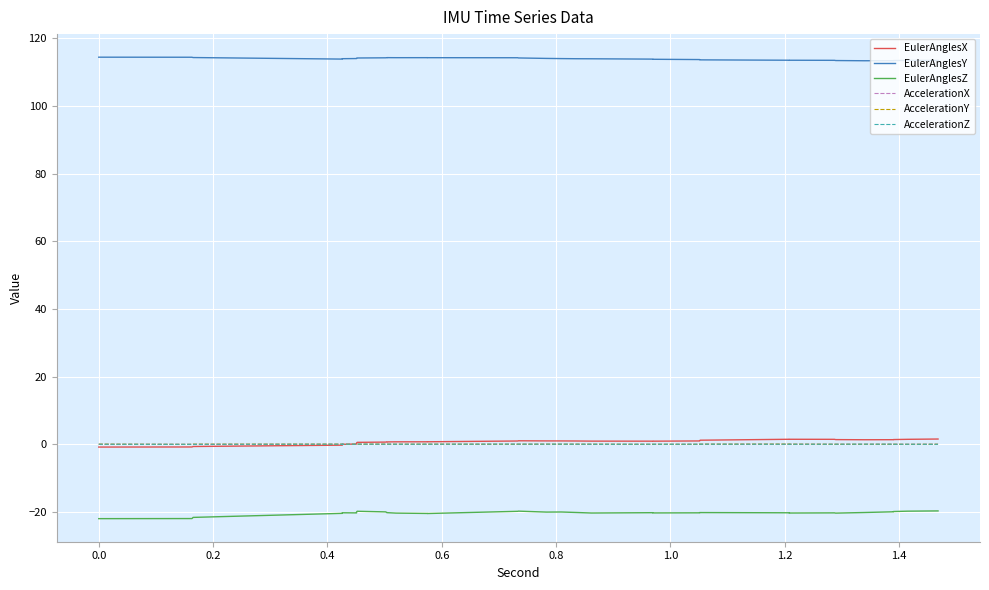

After their last crossing, which series has the higher values: EulerAnglesX or AccelerationZ?

EulerAnglesX